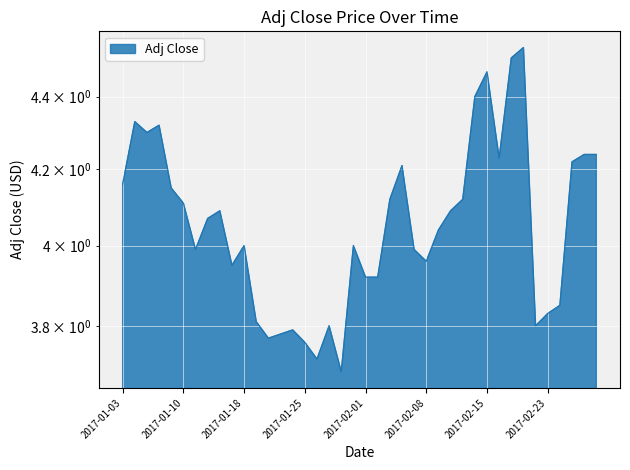

What is the change in value from 2017-01-26 to 2017-02-09?

+0.3